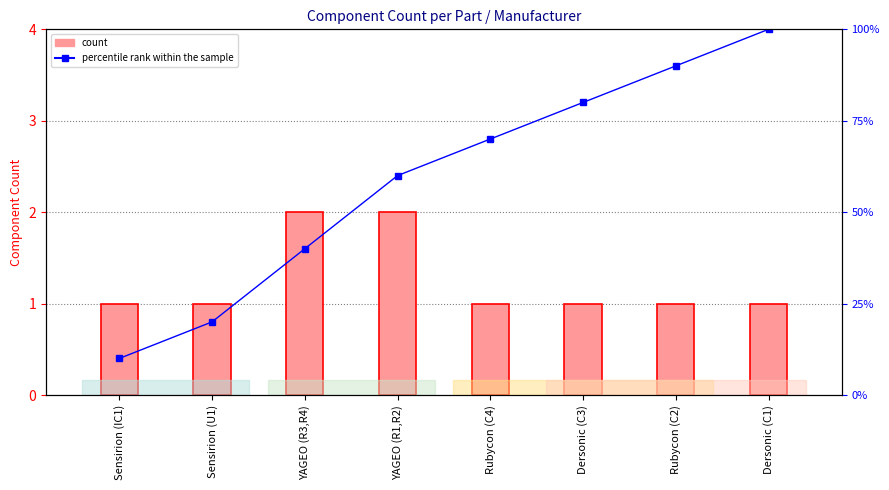

Rank the series by their average value, from highest to lowest.

percentile rank within the sample, count